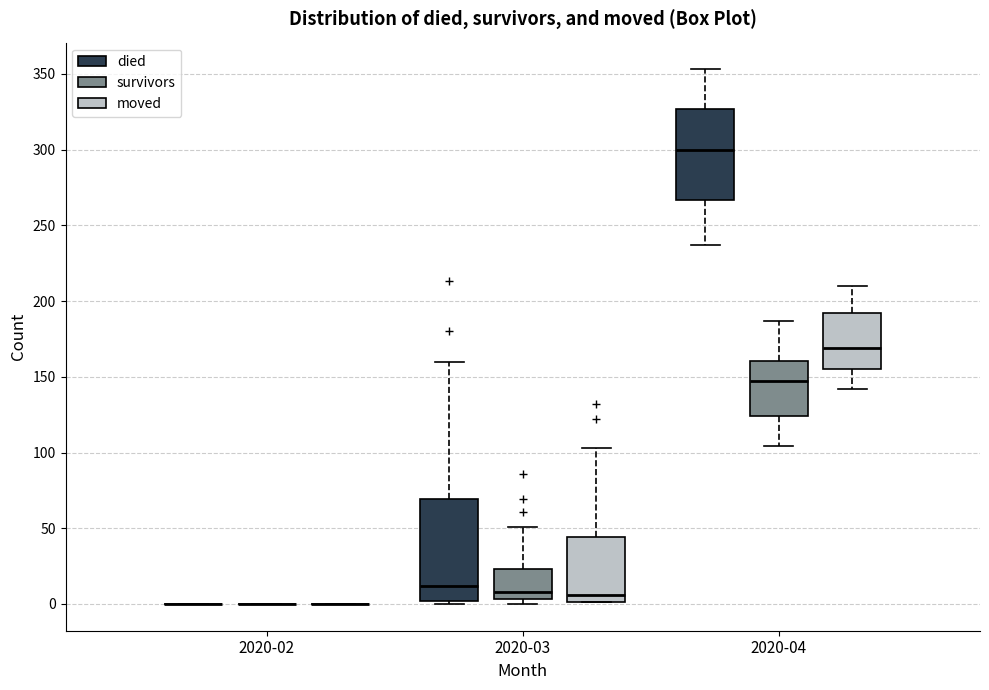

Reading left to right, transcribe this box plot: for each box, give where its median line is, the range the box spans, and where its two whiskers end, as read against the y-axis. The values are not printed on the chart, so give them approximately, as read against the axis.

2020-02 (died): box collapsed to a line at 0, whiskers 0 to 0
2020-02 (survivors): box collapsed to a line at 0, whiskers 0 to 0
2020-02 (moved): box collapsed to a line at 0, whiskers 0 to 0
2020-03 (died): median 10, box 0 to 70, whiskers 0 (just below the box's lower edge) to 160
2020-03 (survivors): median 10, box 5 to 25, whiskers 0 to 50
2020-03 (moved): median 5, box 0 to 45, whiskers 0 to 105
2020-04 (died): median 300, box 265 to 325, whiskers 235 to 355
2020-04 (survivors): median 145, box 125 to 160, whiskers 105 to 185
2020-04 (moved): median 170, box 155 to 190, whiskers 140 to 210